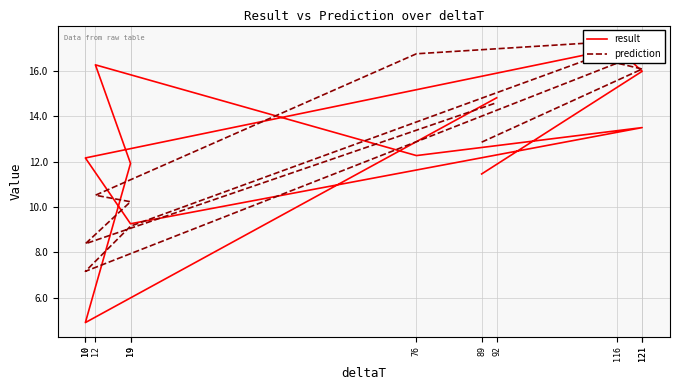

What is the spread (max minus min) of values at 89?

1.4